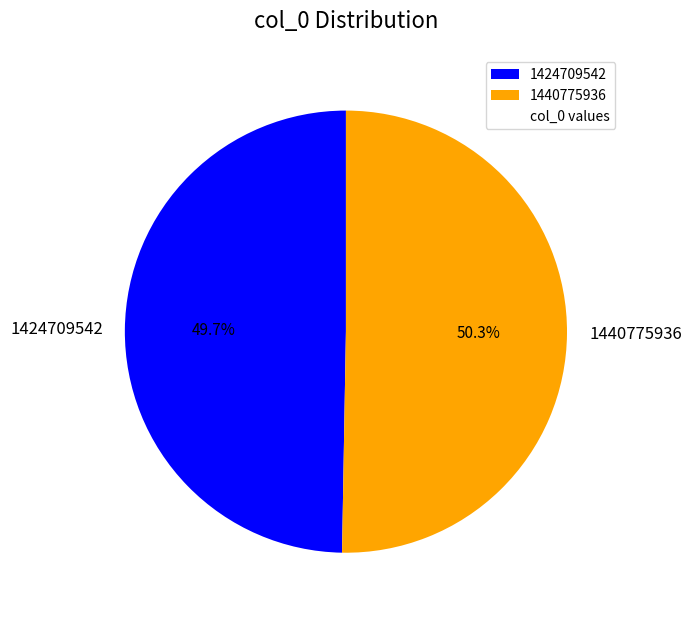

Which category has the smallest portion of the pie?

1424709542